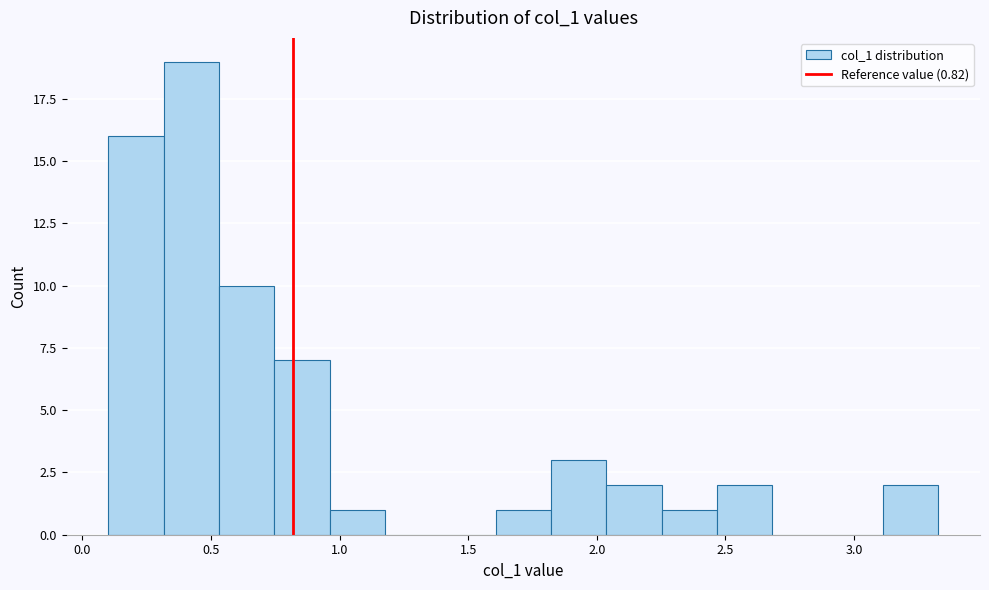

Which range on the x-axis has the tallest bar?

0.30 to 0.55